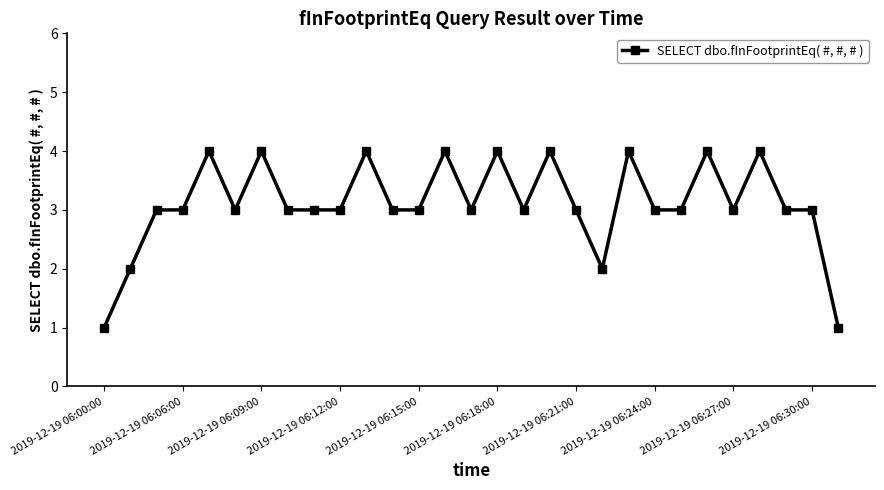

What is the minimum value shown in the chart?

1